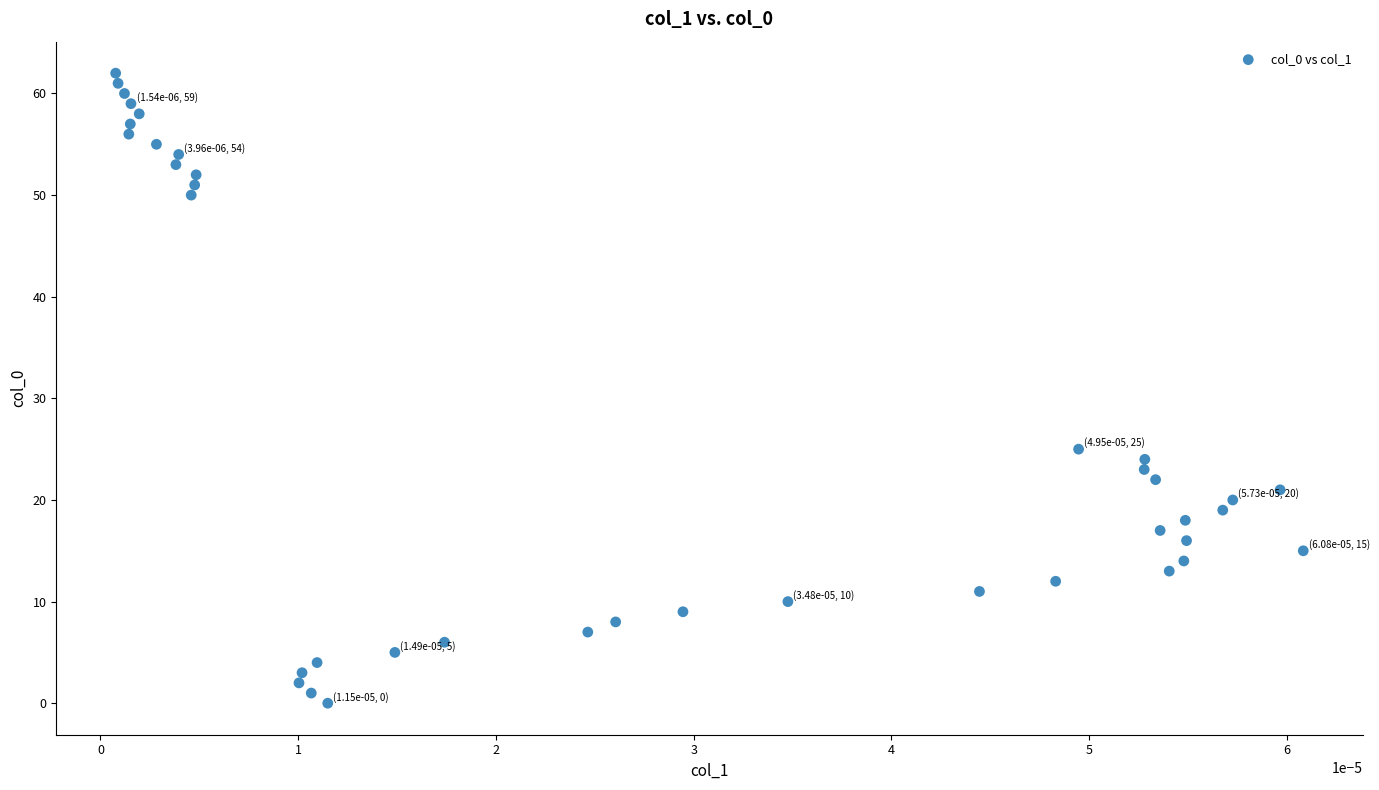

What is the range of Y values (max minus min)?

62